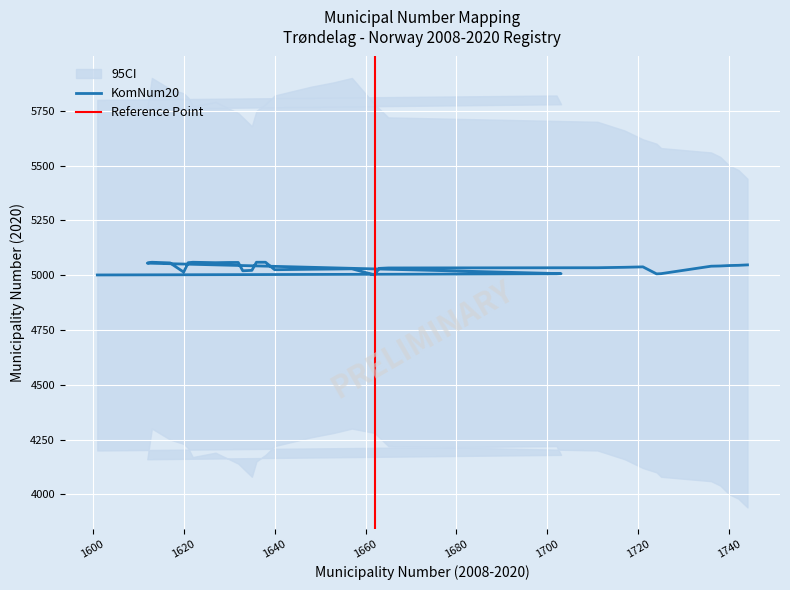

The value at 1702 is 5006. True or false?

True